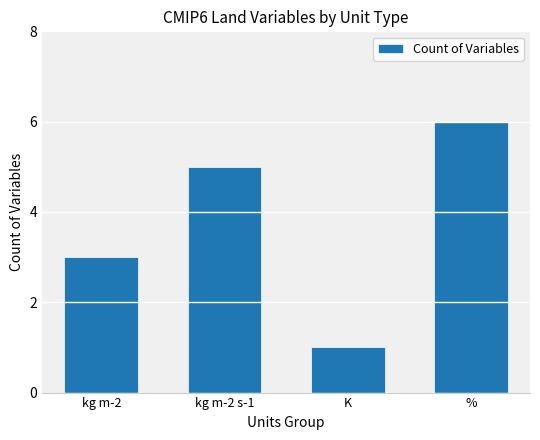

What is the difference between the maximum and minimum values?

5